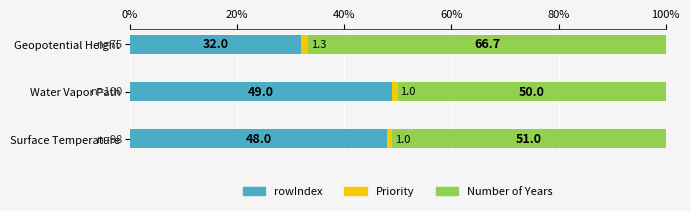

At which label does rowIndex reach its minimum?

Geopotential Height